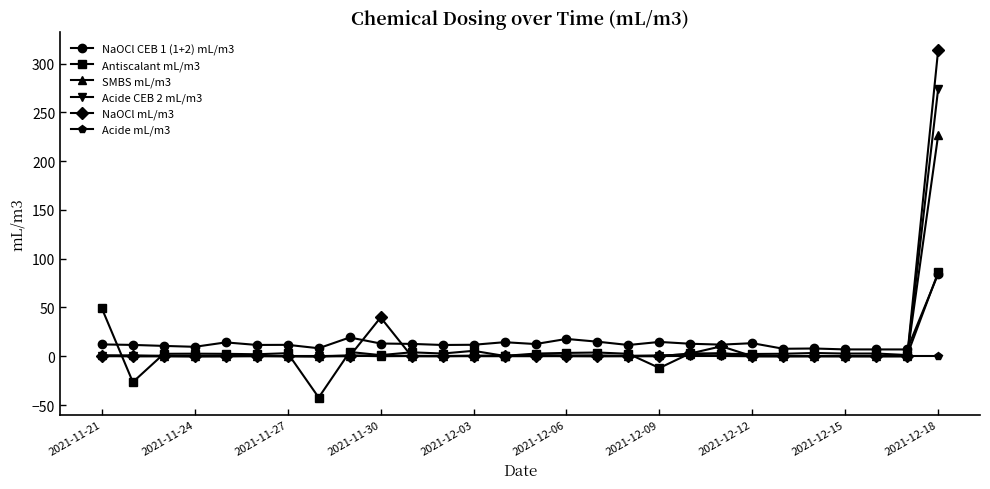

At how many categories does at least one series exceed 302?

1